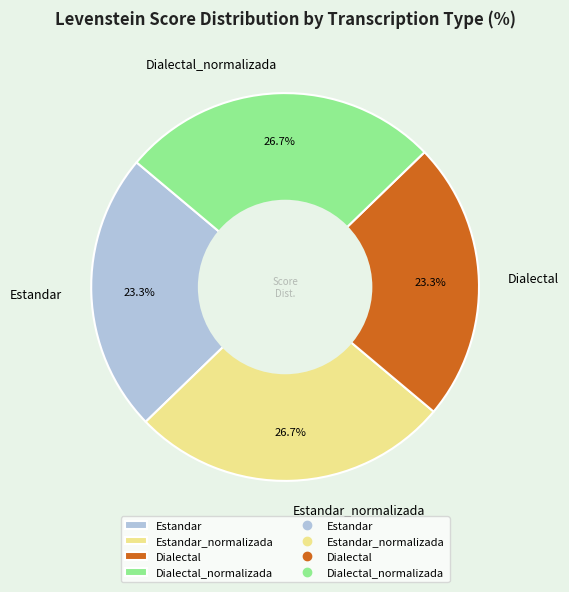

To the nearest percent, what is the combined percentage of Estandar_normalizada and Dialectal_normalizada?

53%